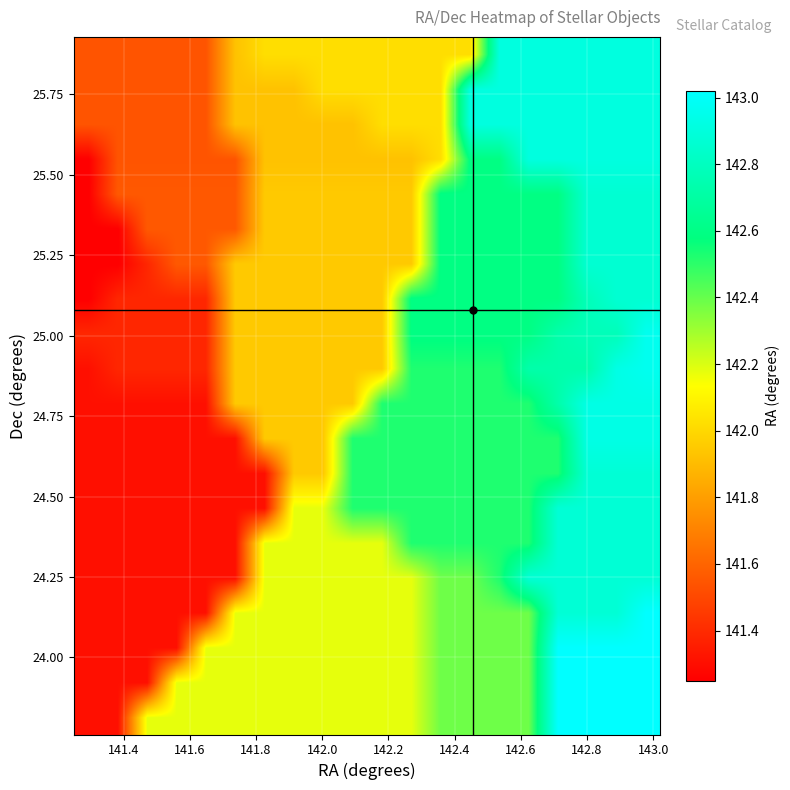

How many data points does each series have?

20